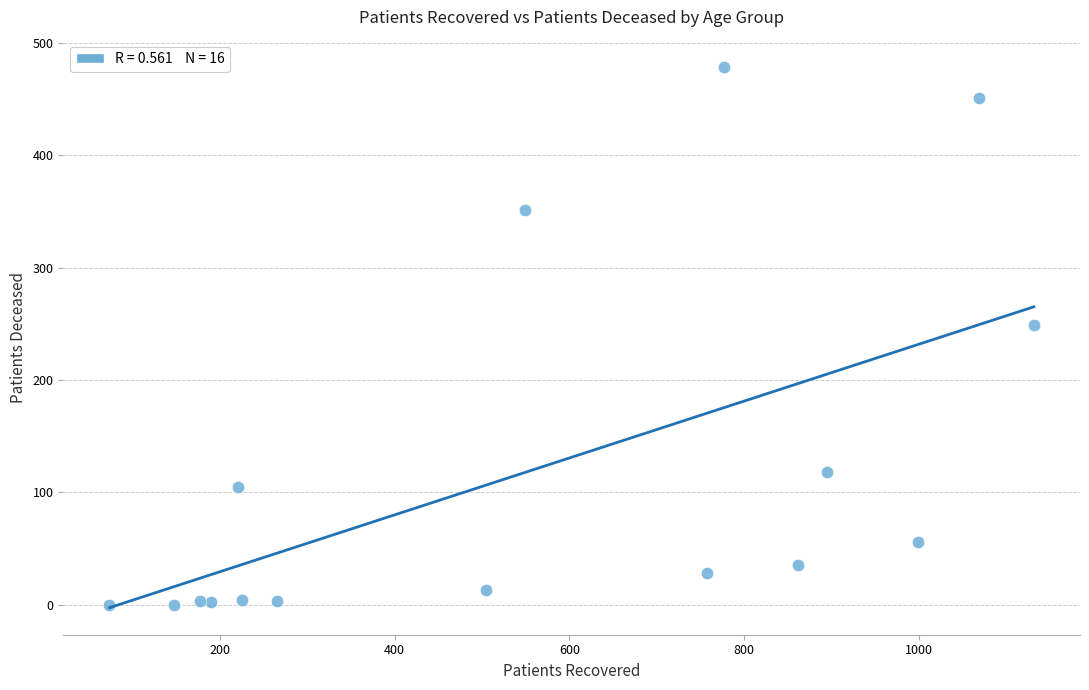

What Y value in the scatter plot is closest to 239?

249